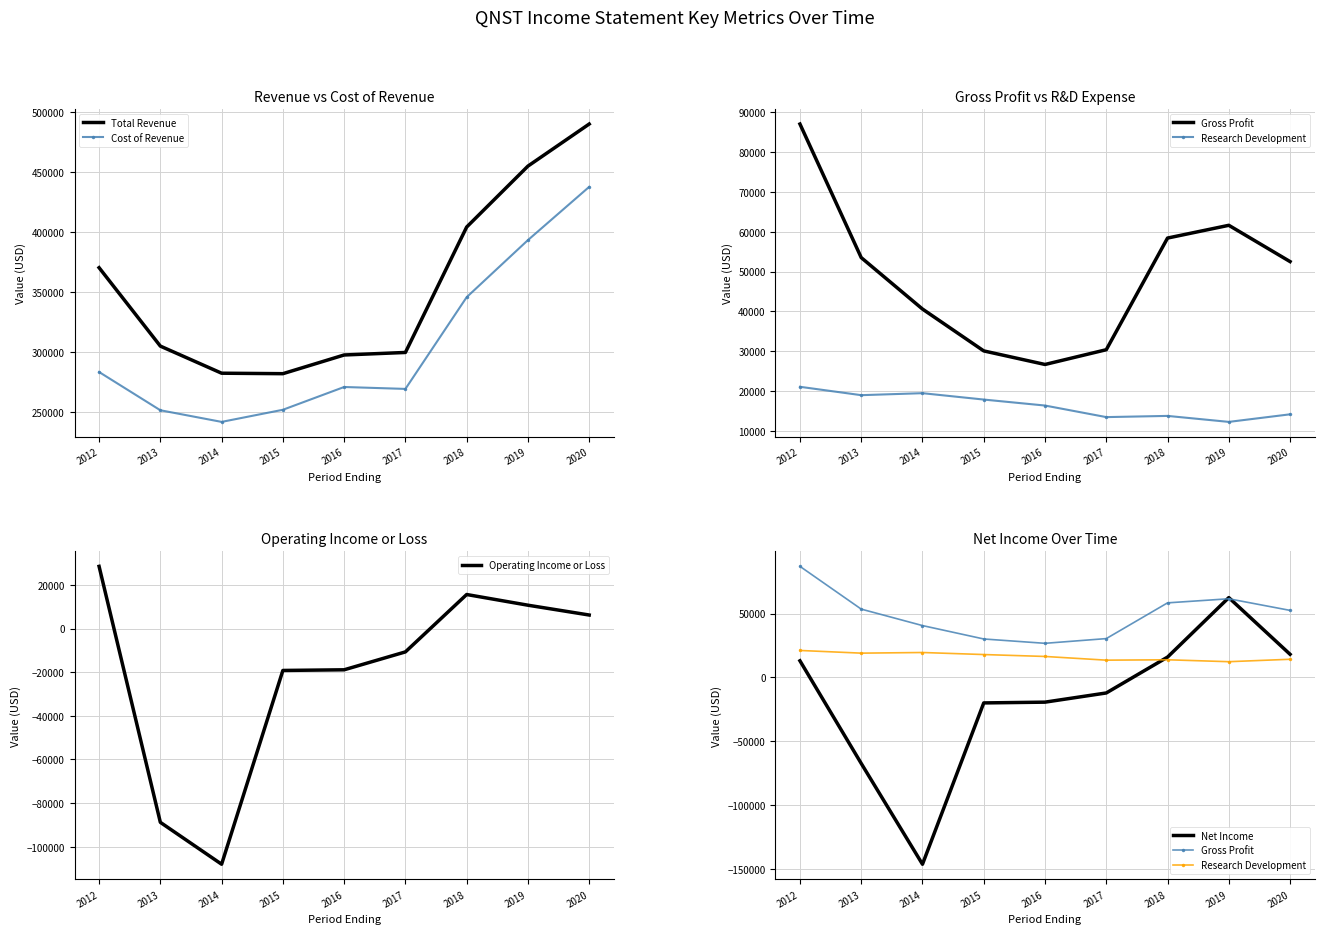

Reading left to right, transcribe all the data shown in this chart.

Total Revenue: 370500	305100	282500	282100	297700	299800	404400	455200	490300
Cost of Revenue: 283500	251600	241900	252000	271000	269400	345900	393500	437900
Gross Profit: 87000	53500	40600	30100	26700	30400	58400	61600	52500
Research Development: 21100	19000	19500	17900	16400	13500	13800	12300	14200
Operating Income or Loss: 28500	-88800	-108000	-19200	-18900	-10700	15600	10700	6200
Net Income: 13000	-67400	-146400	-20000	-19400	-12200	15900	62500	18100